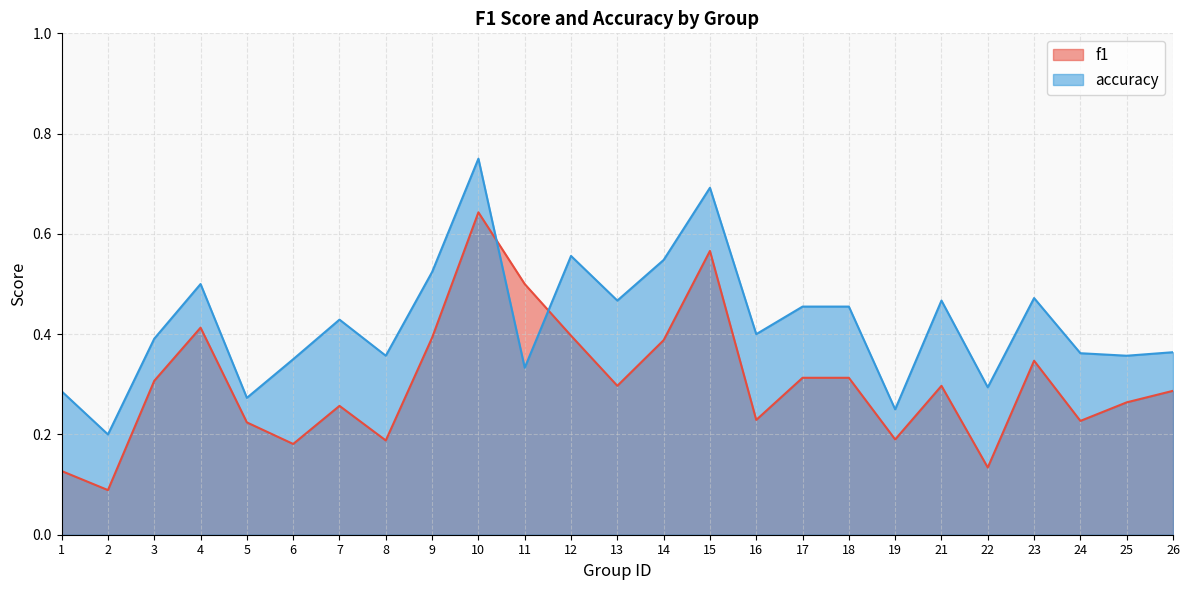

How many lines are shown in the chart?

2